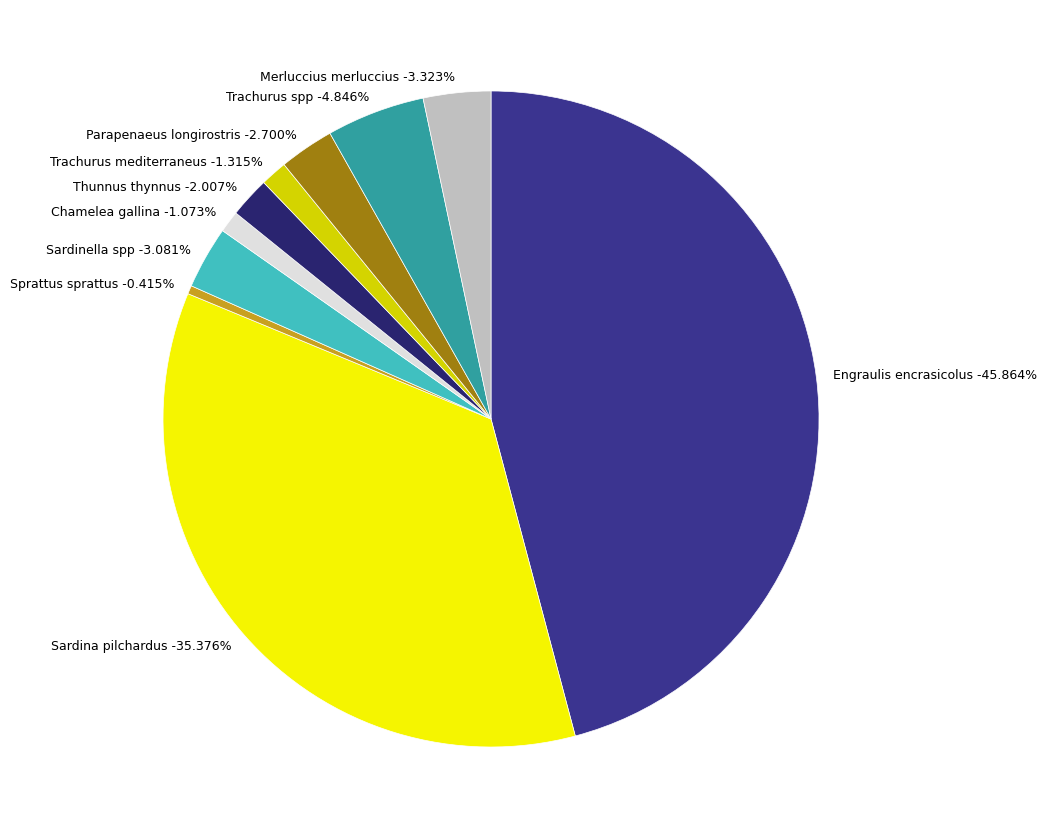

Is there any slice that represents more than half of the pie?

No